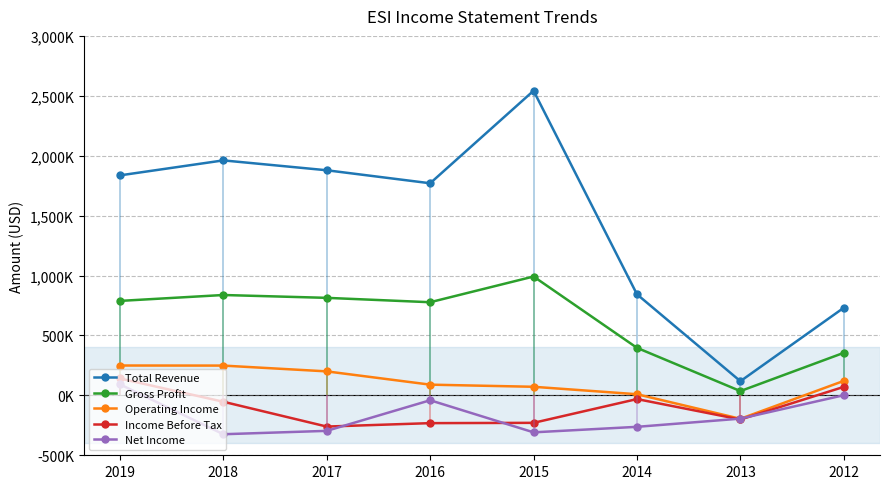

How many values in the Operating Income series exceed 120800?

3